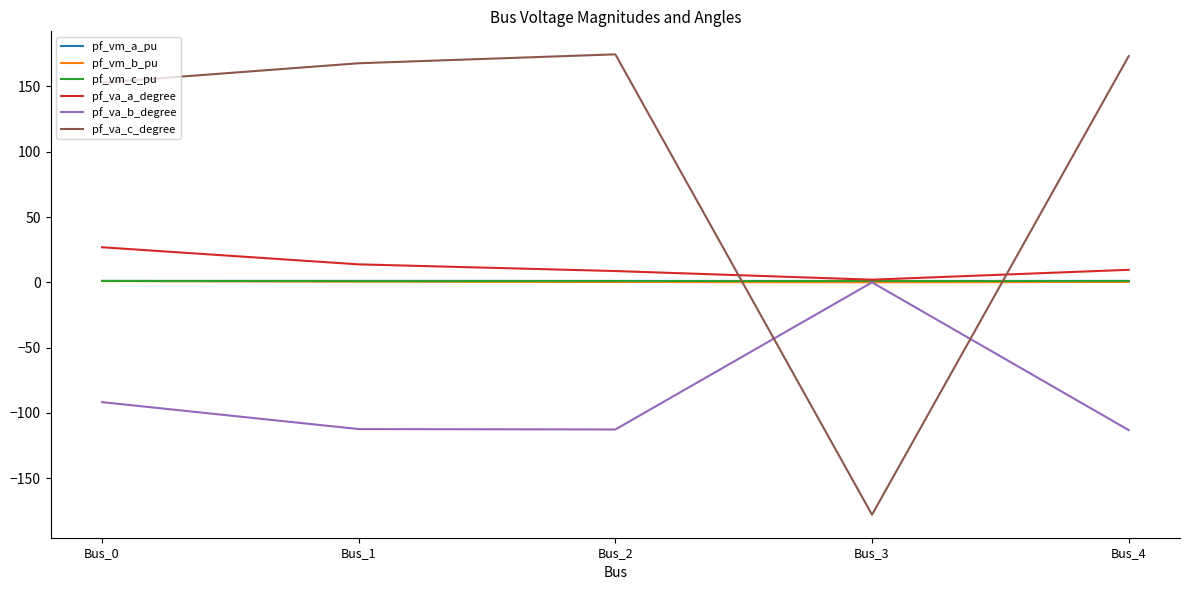

The value of pf_va_c_degree at Bus_3 is -257.4. True or false?

False